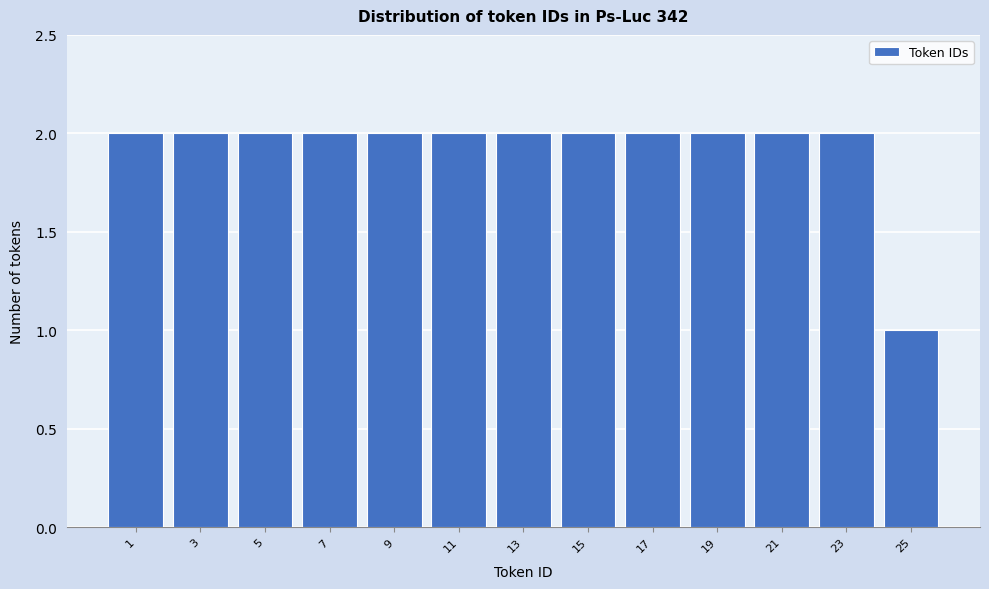

Reading right to left, transcribe all the data shown in this chart.

1	2	2	2	2	2	2	2	2	2	2	2	2